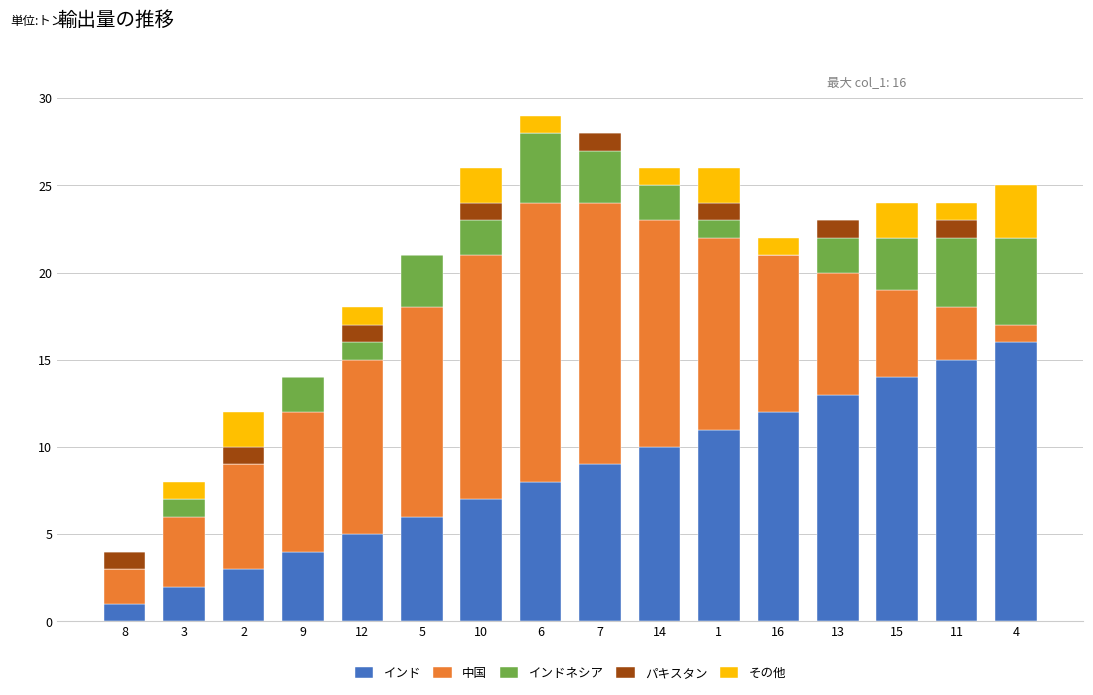

Does the chart contain stacked bars?

Yes